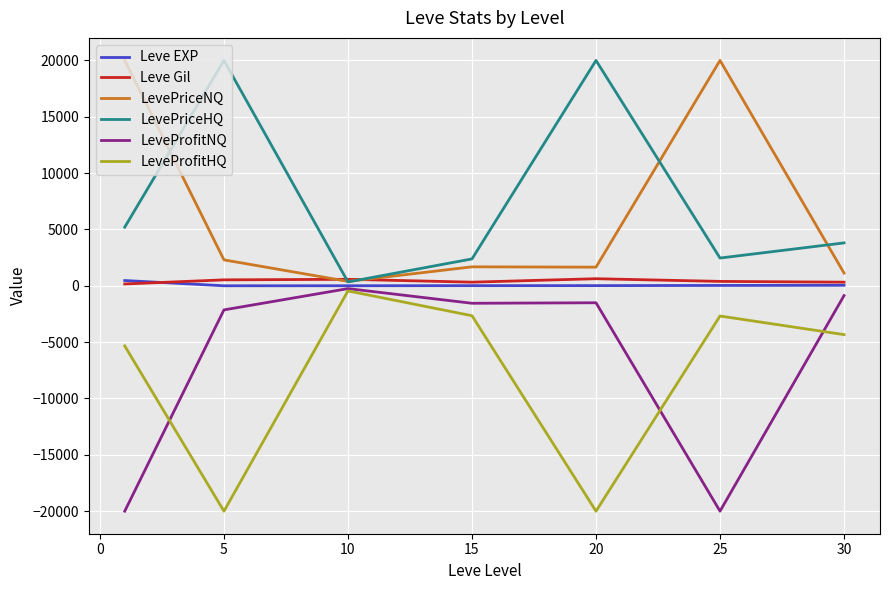

What is the greatest value displayed?

20000.0